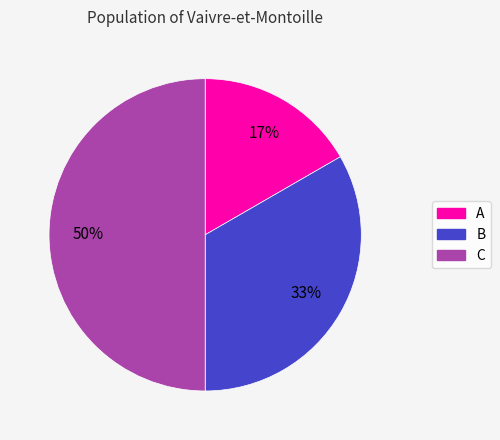

Rank the categories by value from lowest to highest.

A, B, C